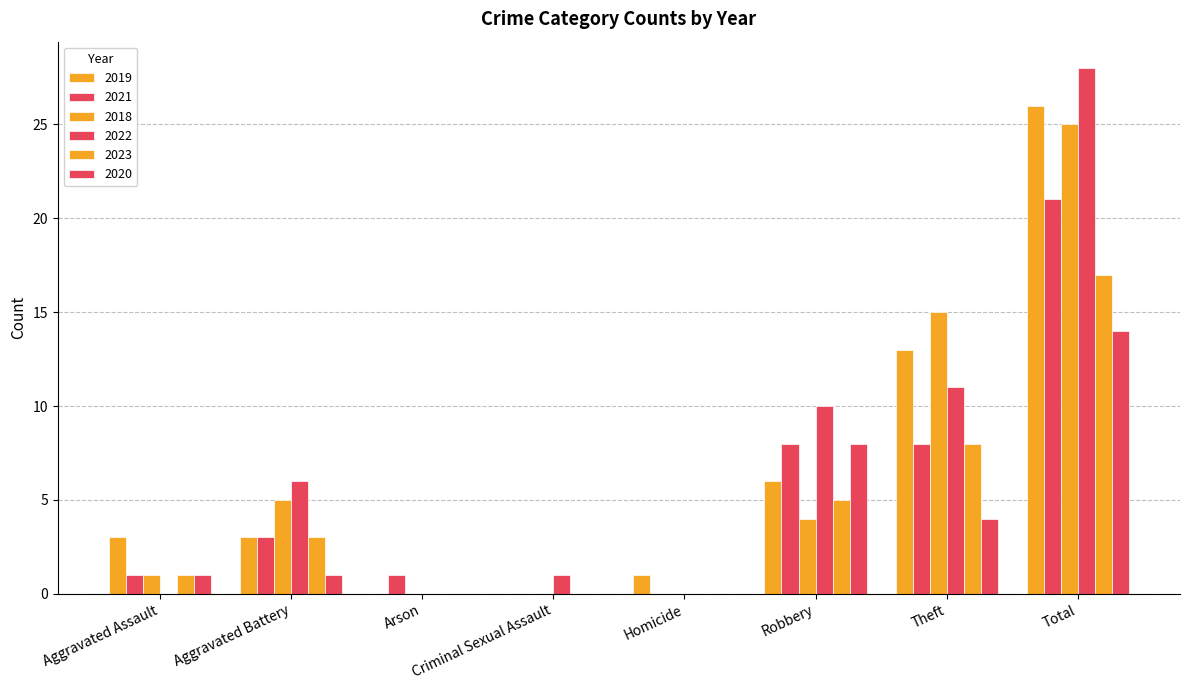

Between Homicide and Robbery, which series saw the biggest shift?

2022